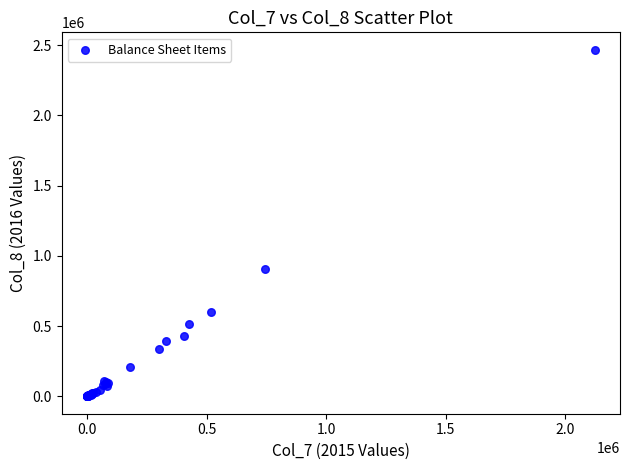

What Y value in the scatter plot is closest to 1233679?

903129.1